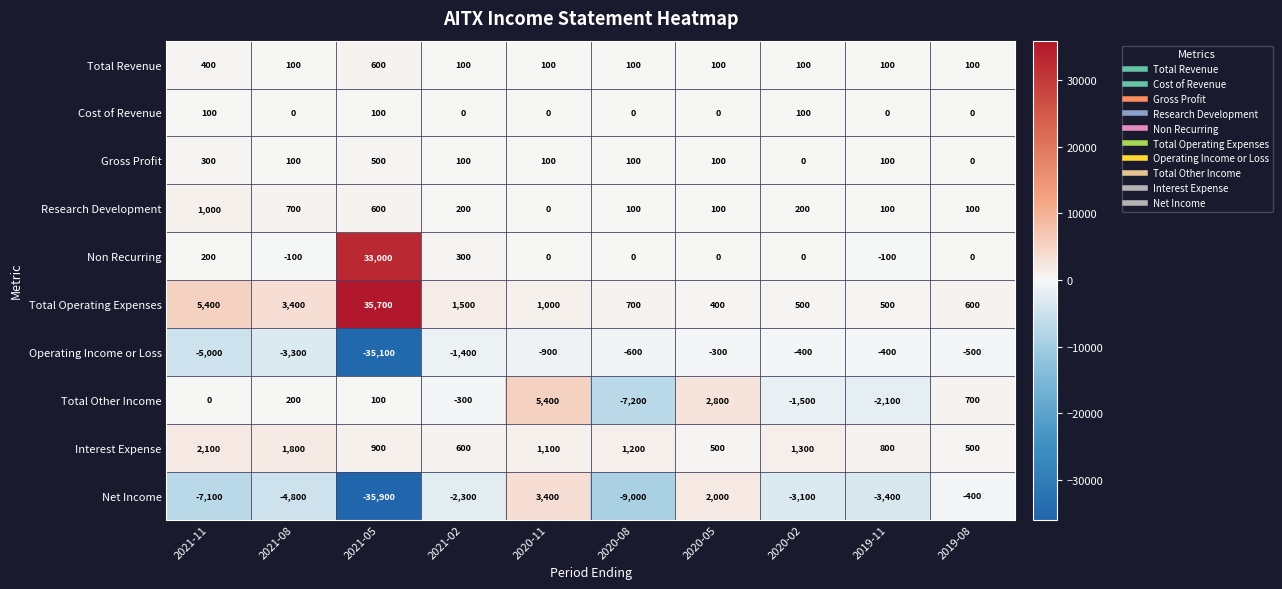

What is the minimum value shown in the chart?

-35900